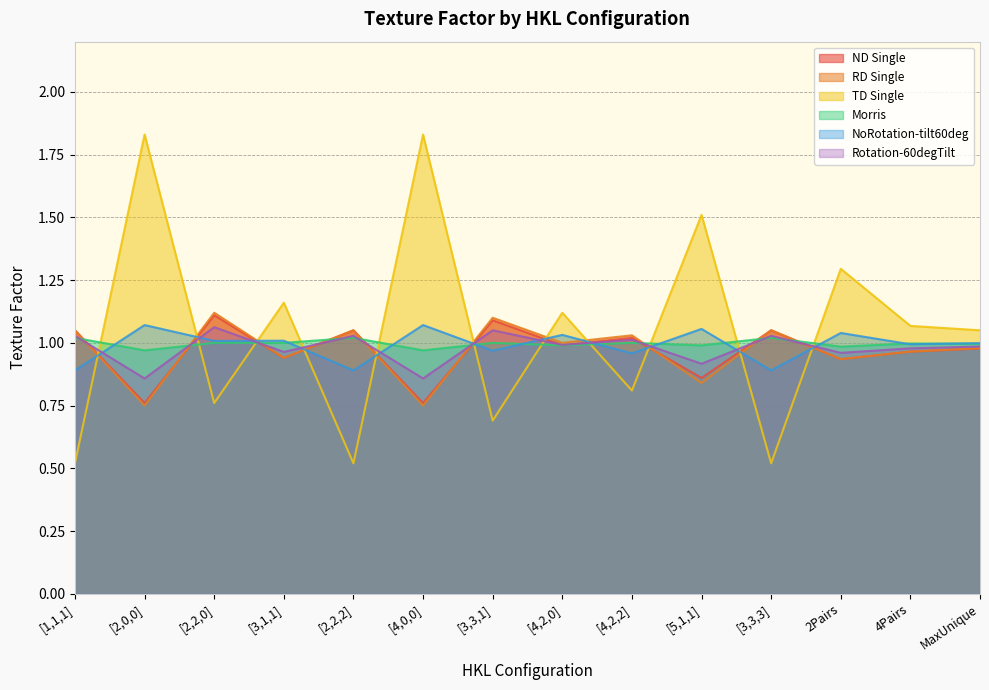

Which series ends up on top after the final intersection of Morris and ND Single?

Morris